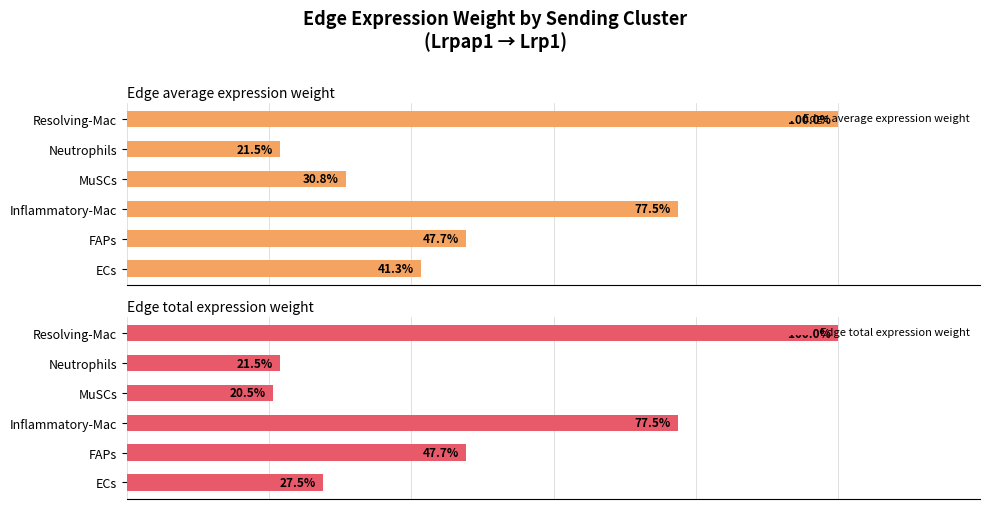

How many data points in Edge average expression weight are less than 47?

3